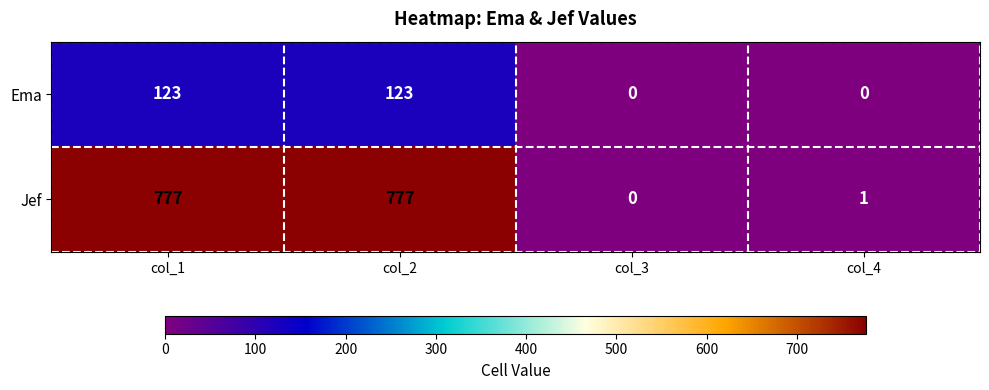

At how many categories does at least one series exceed 574?

2